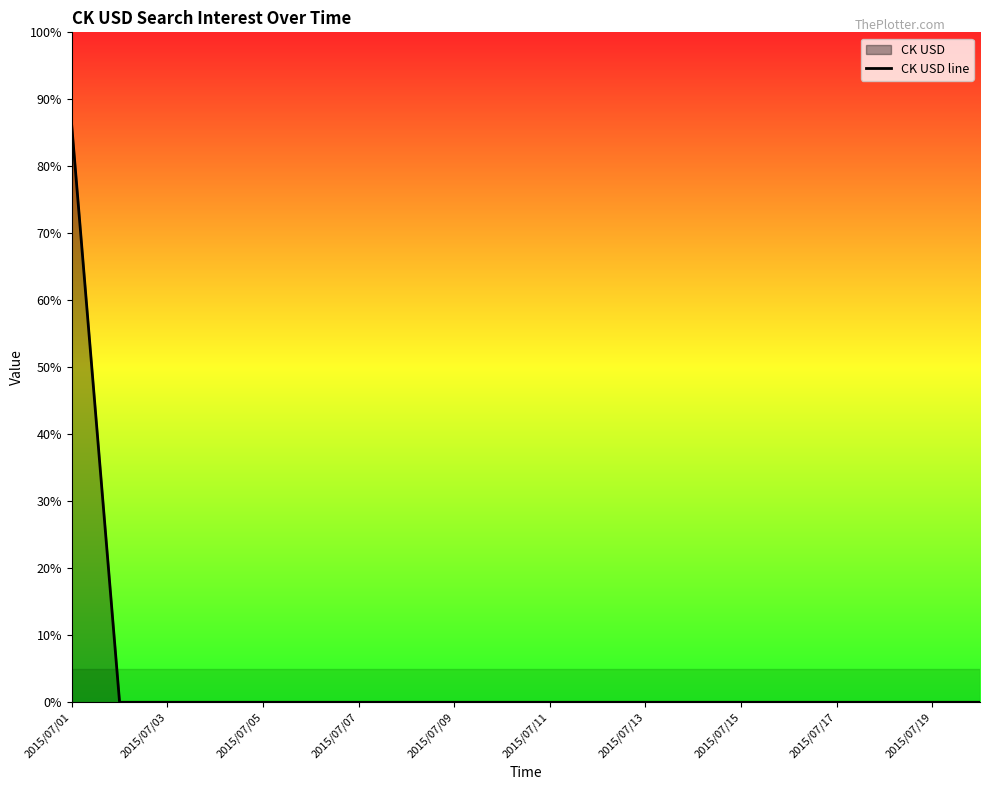

True or false: the data shows 34 at 19.

False